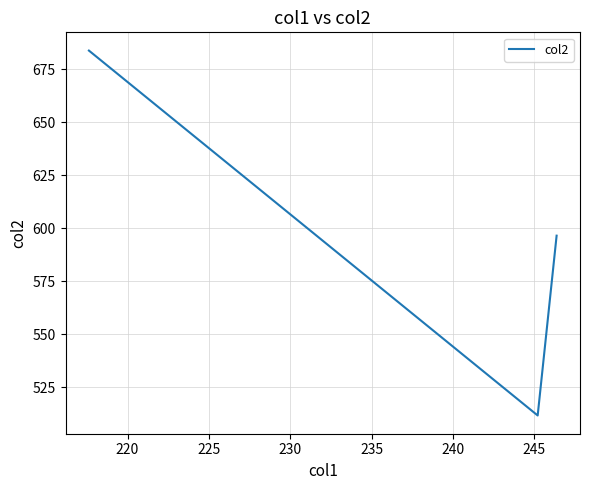

What is the average value?

597.2